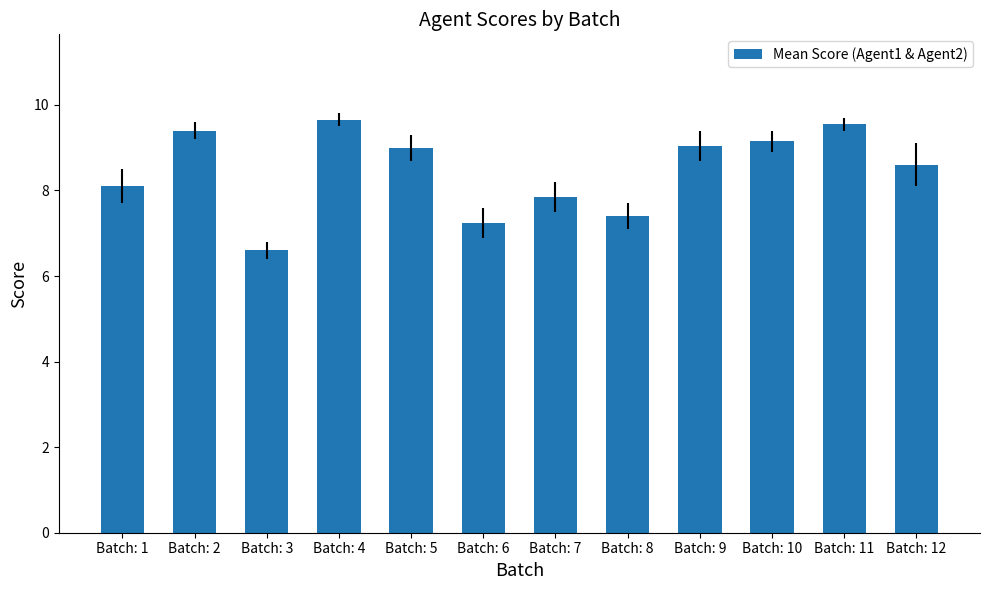

Which label corresponds to the largest value in the chart?

Batch: 4